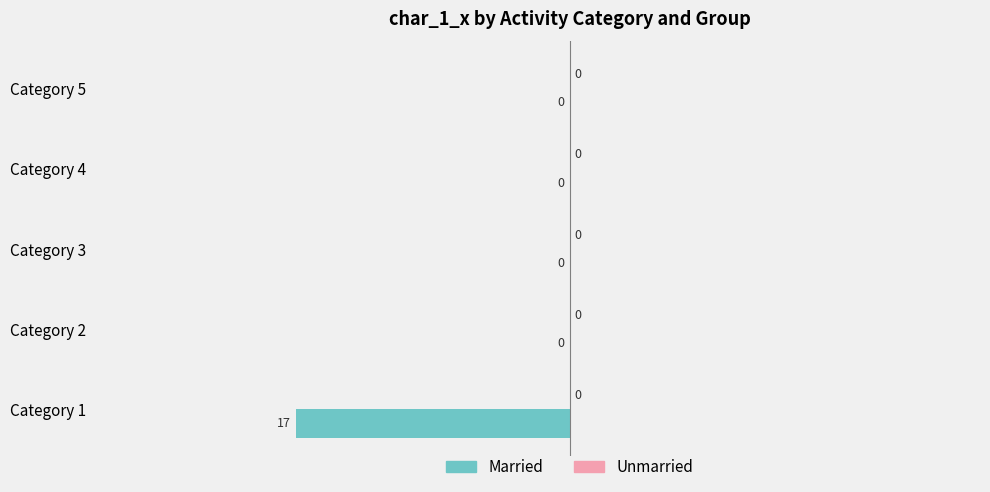

Is it true that the value at Category 3 is 7?

False